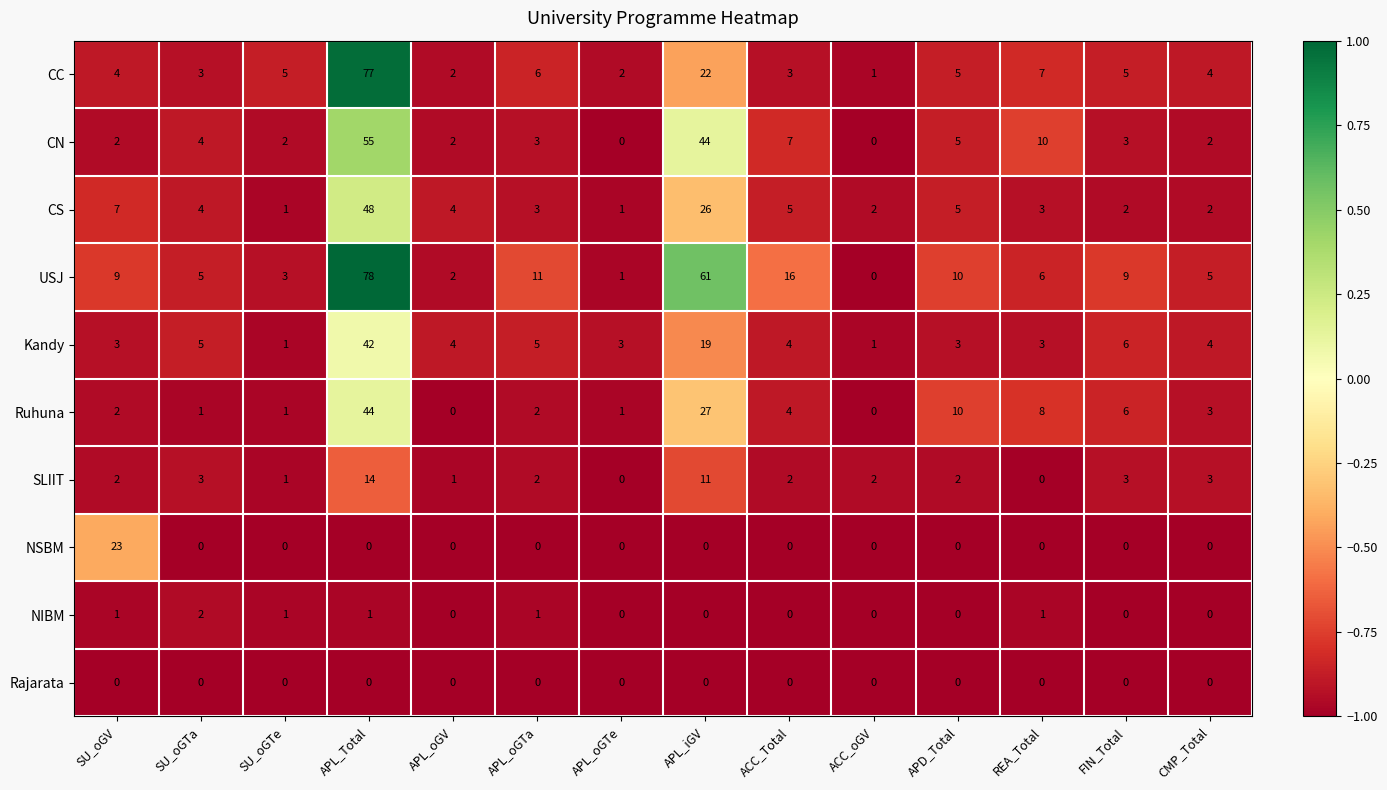

Which series has the largest range (max minus min)?

USJ